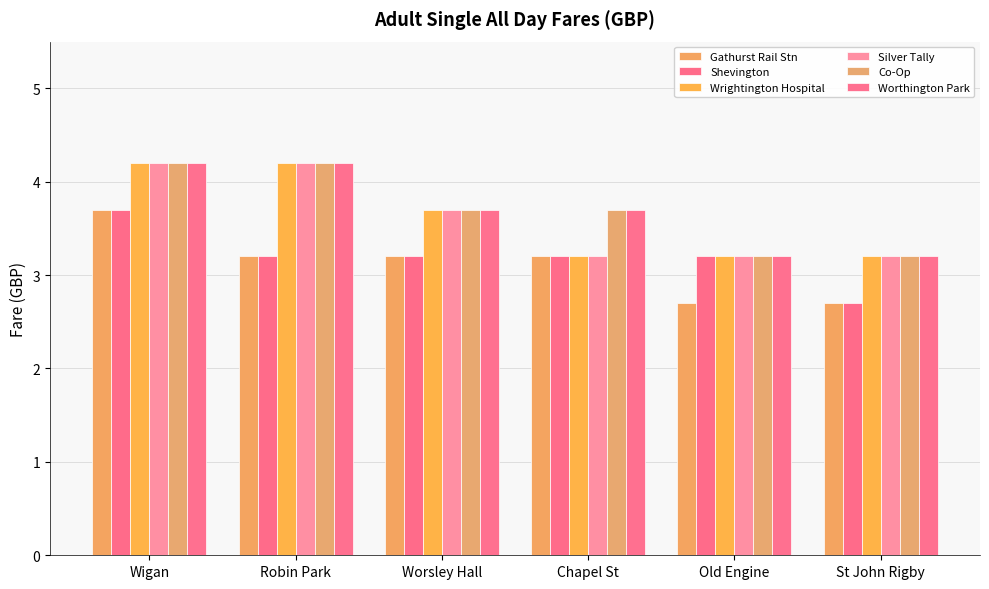

What is the sum of the Shevington values at Worsley Hall and Old Engine?

6.4